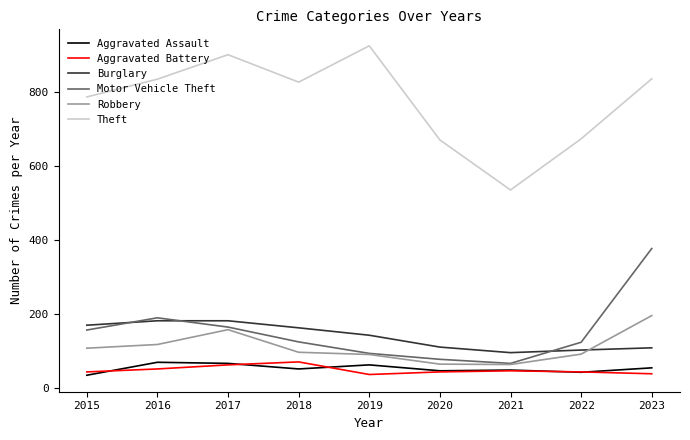

In Robbery, how many points are lower than both neighbors (excluding endpoints)?

1